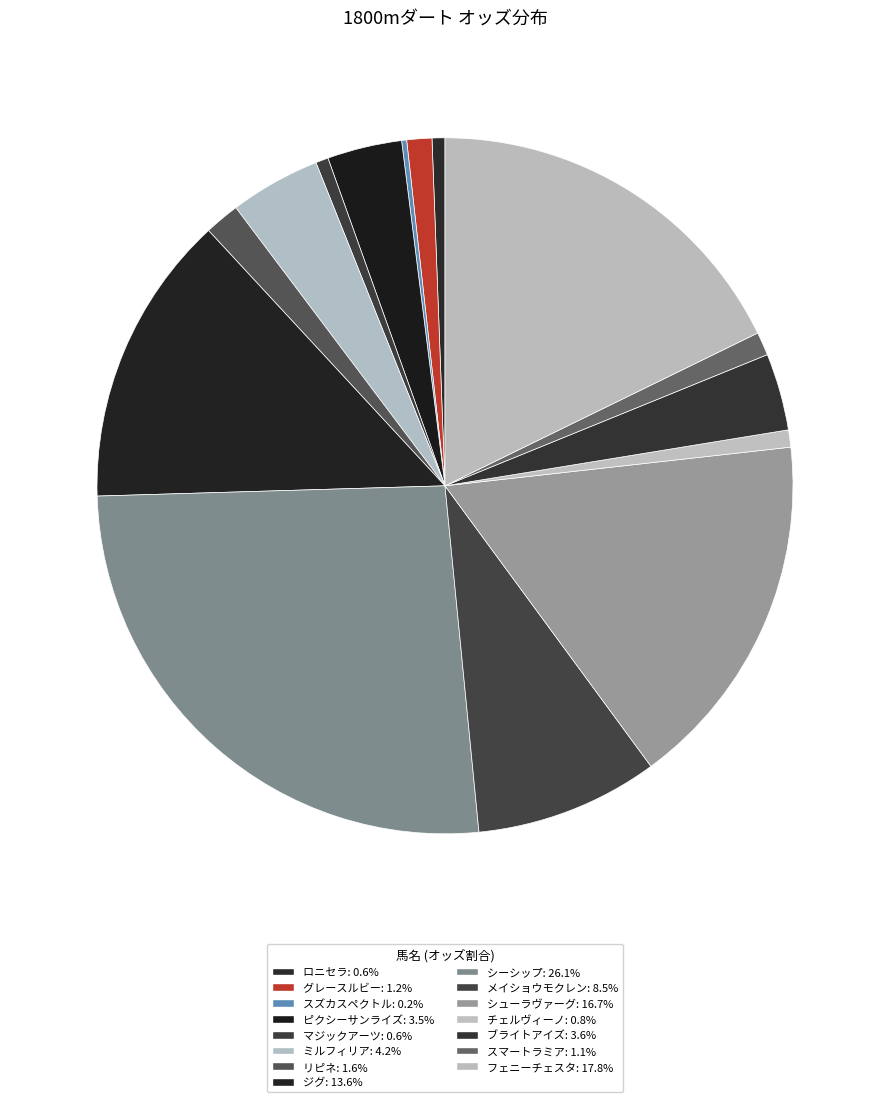

Is it true that シーシップ is 12% of the pie?

False